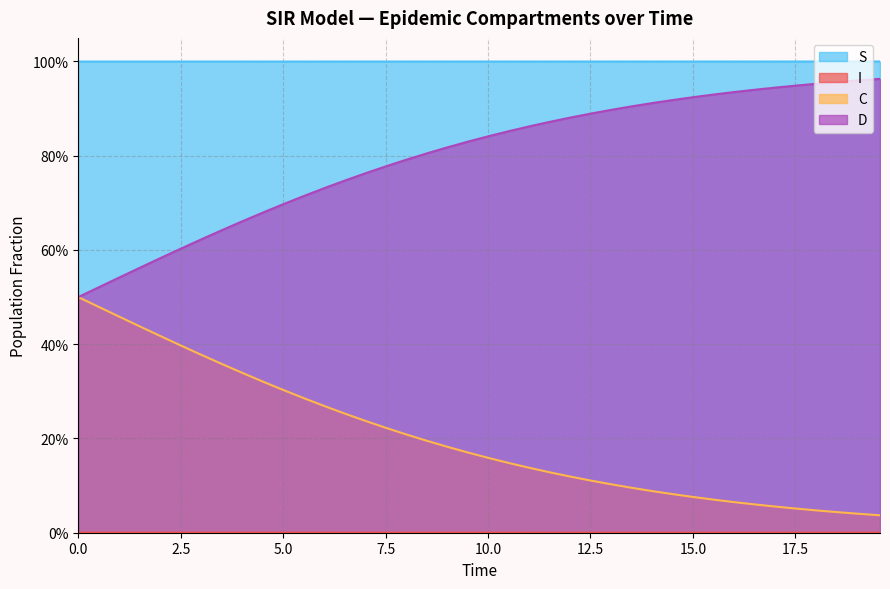

Does the chart display data point markers on the line(s)?

No